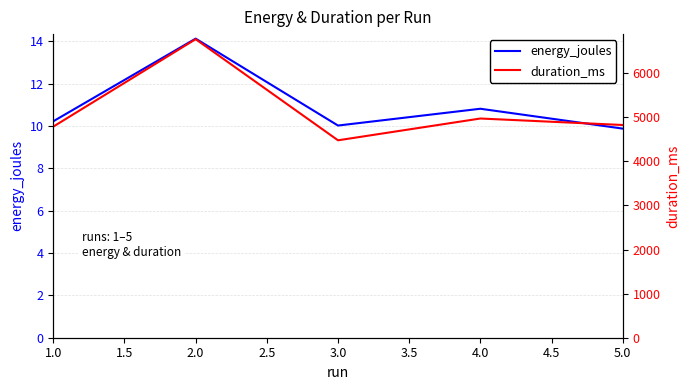

True or false: energy_joules has a value of 7.3 at 2.0.

False